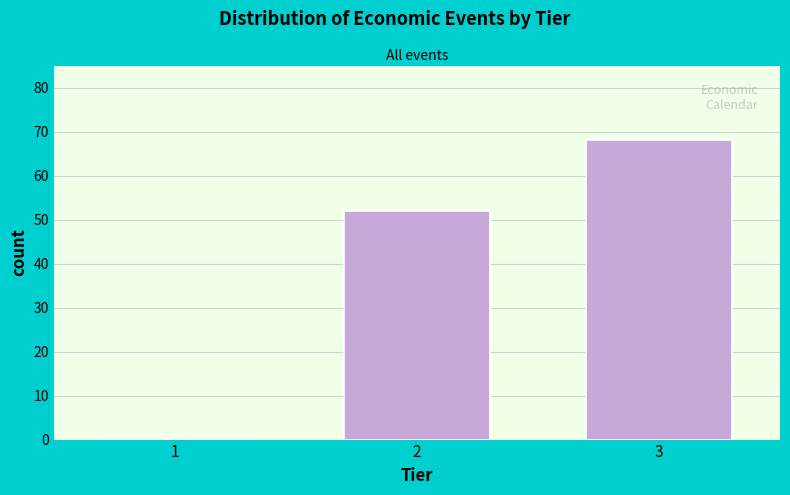

Reading right to left, extract all data points from this chart.

3=68	2=52	1=0